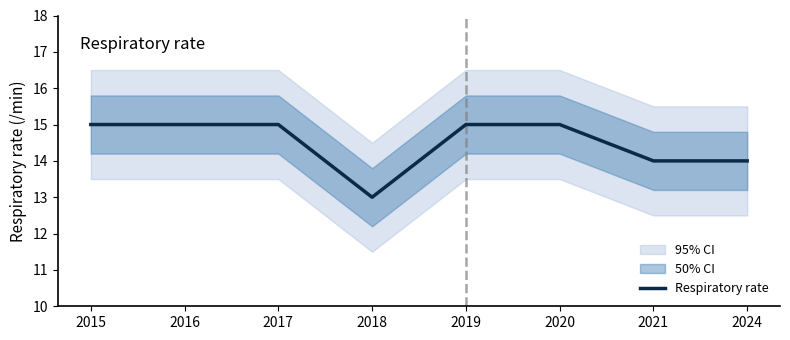

What is the change in value from 2016 to 2024?

-1